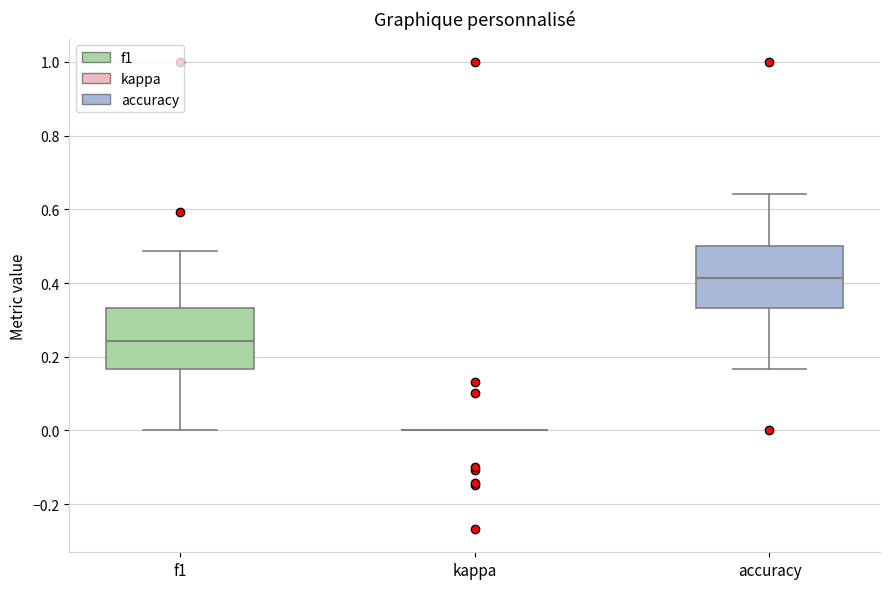

Reading left to right, transcribe this box plot: for each box, give where its median line is, the range the box spans, and where its two whiskers end, as read against the y-axis. The values are not printed on the chart, so give them approximately, as read against the axis.

f1: median 0.24, box 0.16 to 0.34, whiskers 0.00 to 0.48
kappa: box collapsed to a line at 0.00, whiskers 0.00 to 0.00
accuracy: median 0.42, box 0.34 to 0.50, whiskers 0.16 to 0.64